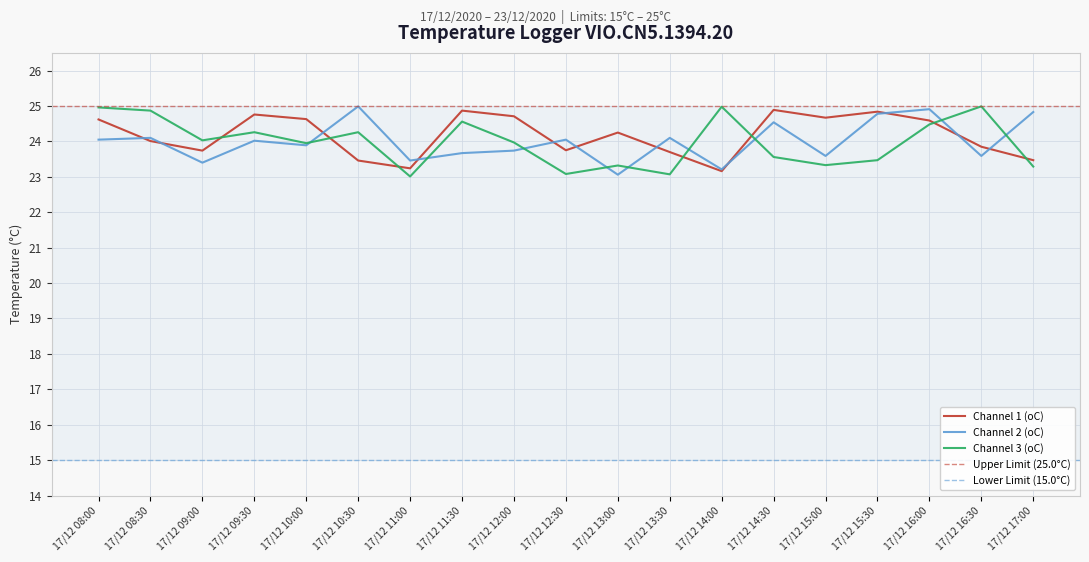

Reading right to left, what are all the values shown in this chart?

Channel 1 (oC): 17/12 17:00=23.5	17/12 16:30=23.9	17/12 16:00=24.6	17/12 15:30=24.8	17/12 15:00=24.7	17/12 14:30=24.9	17/12 14:00=23.2	17/12 13:30=23.7	17/12 13:00=24.2	17/12 12:30=23.8	17/12 12:00=24.7	17/12 11:30=24.9	17/12 11:00=23.2	17/12 10:30=23.5	17/12 10:00=24.6	17/12 09:30=24.8	17/12 09:00=23.7	17/12 08:30=24.0	17/12 08:00=24.6
Channel 2 (oC): 17/12 17:00=24.8	17/12 16:30=23.6	17/12 16:00=24.9	17/12 15:30=24.8	17/12 15:00=23.6	17/12 14:30=24.5	17/12 14:00=23.2	17/12 13:30=24.1	17/12 13:00=23.1	17/12 12:30=24.1	17/12 12:00=23.7	17/12 11:30=23.7	17/12 11:00=23.5	17/12 10:30=25.0	17/12 10:00=23.9	17/12 09:30=24.0	17/12 09:00=23.4	17/12 08:30=24.1	17/12 08:00=24.1
Channel 3 (oC): 17/12 17:00=23.3	17/12 16:30=25.0	17/12 16:00=24.5	17/12 15:30=23.5	17/12 15:00=23.3	17/12 14:30=23.6	17/12 14:00=25.0	17/12 13:30=23.1	17/12 13:00=23.3	17/12 12:30=23.1	17/12 12:00=24.0	17/12 11:30=24.6	17/12 11:00=23.0	17/12 10:30=24.3	17/12 10:00=23.9	17/12 09:30=24.3	17/12 09:00=24.0	17/12 08:30=24.9	17/12 08:00=25.0